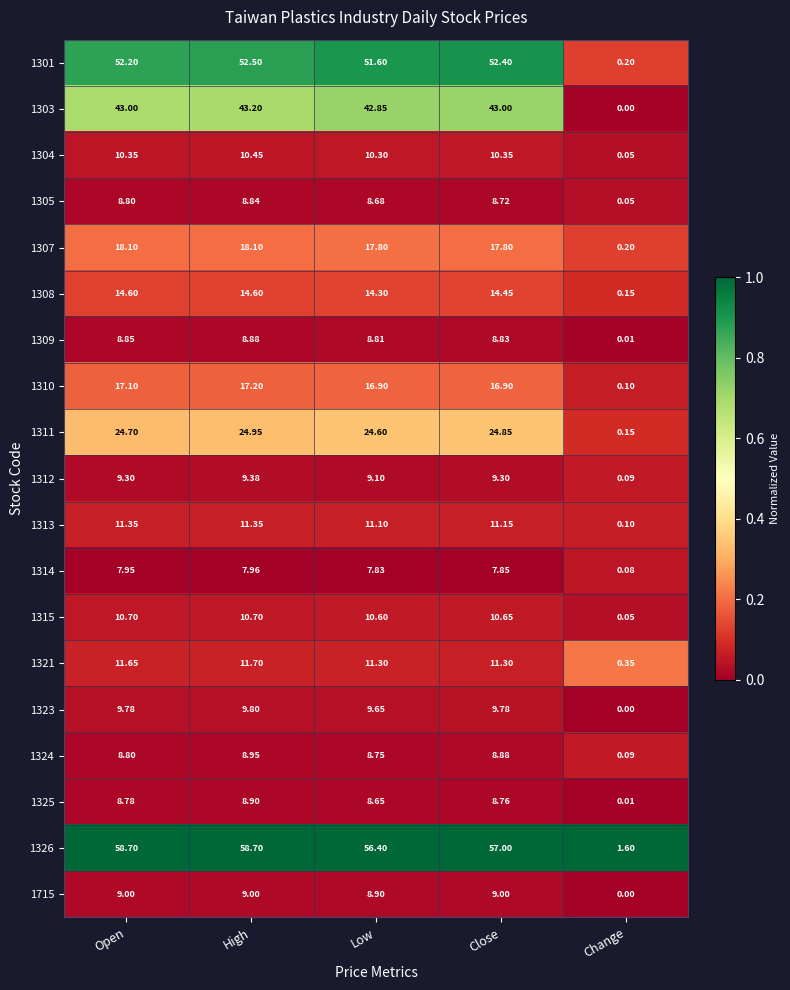

At how many categories does at least one series exceed 0?

5